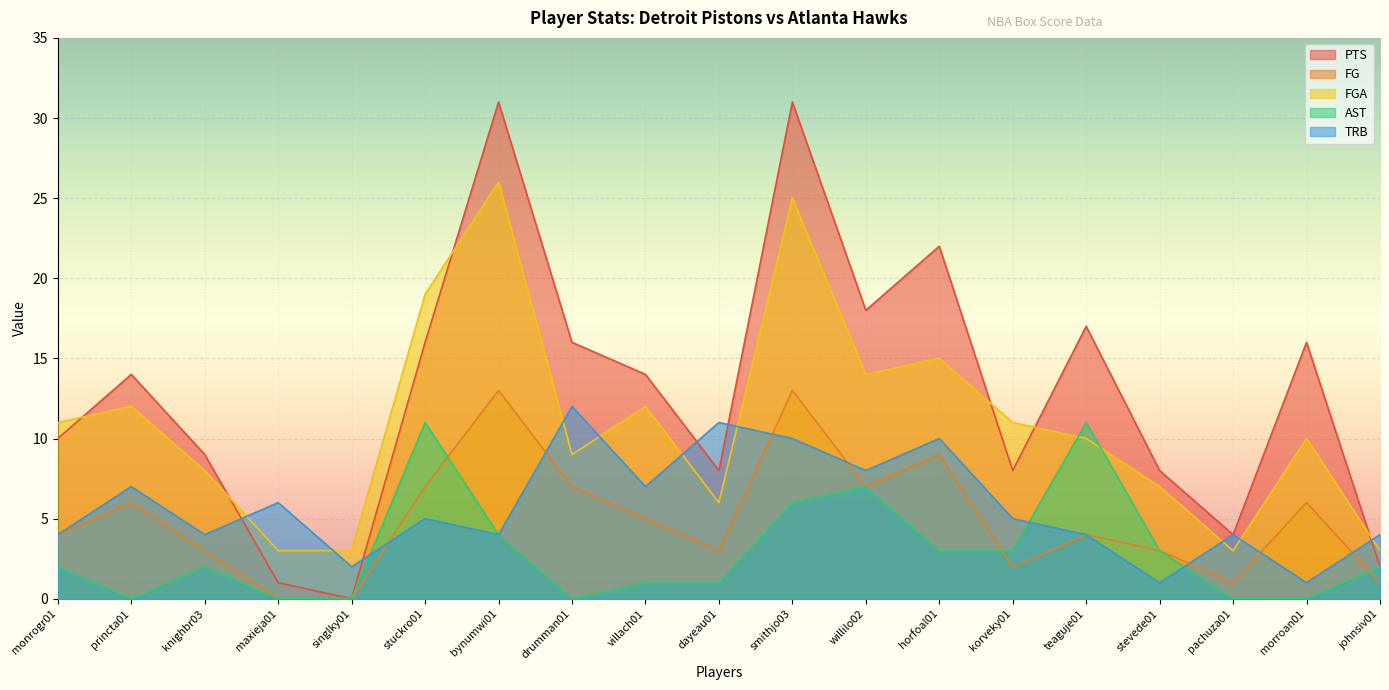

What is the difference between the TRB values at morroan01 and pachuza01?

3